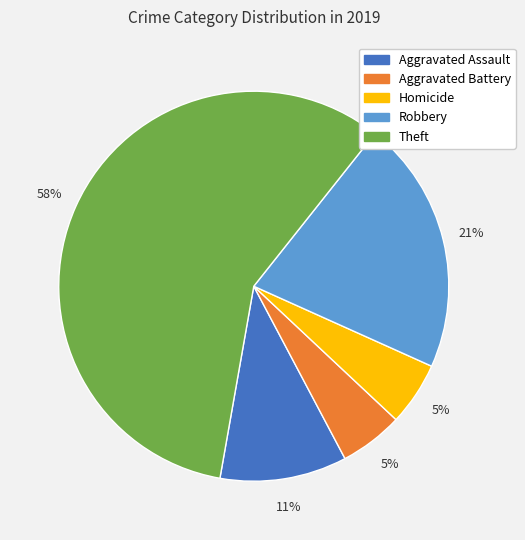

To the nearest percent, what is the difference between the largest and smallest slice percentages?

53%